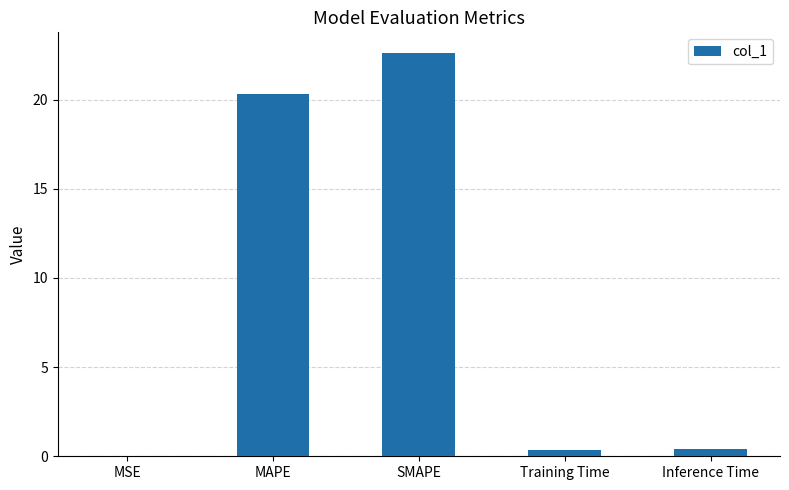

What is the maximum value shown in the chart?

22.6